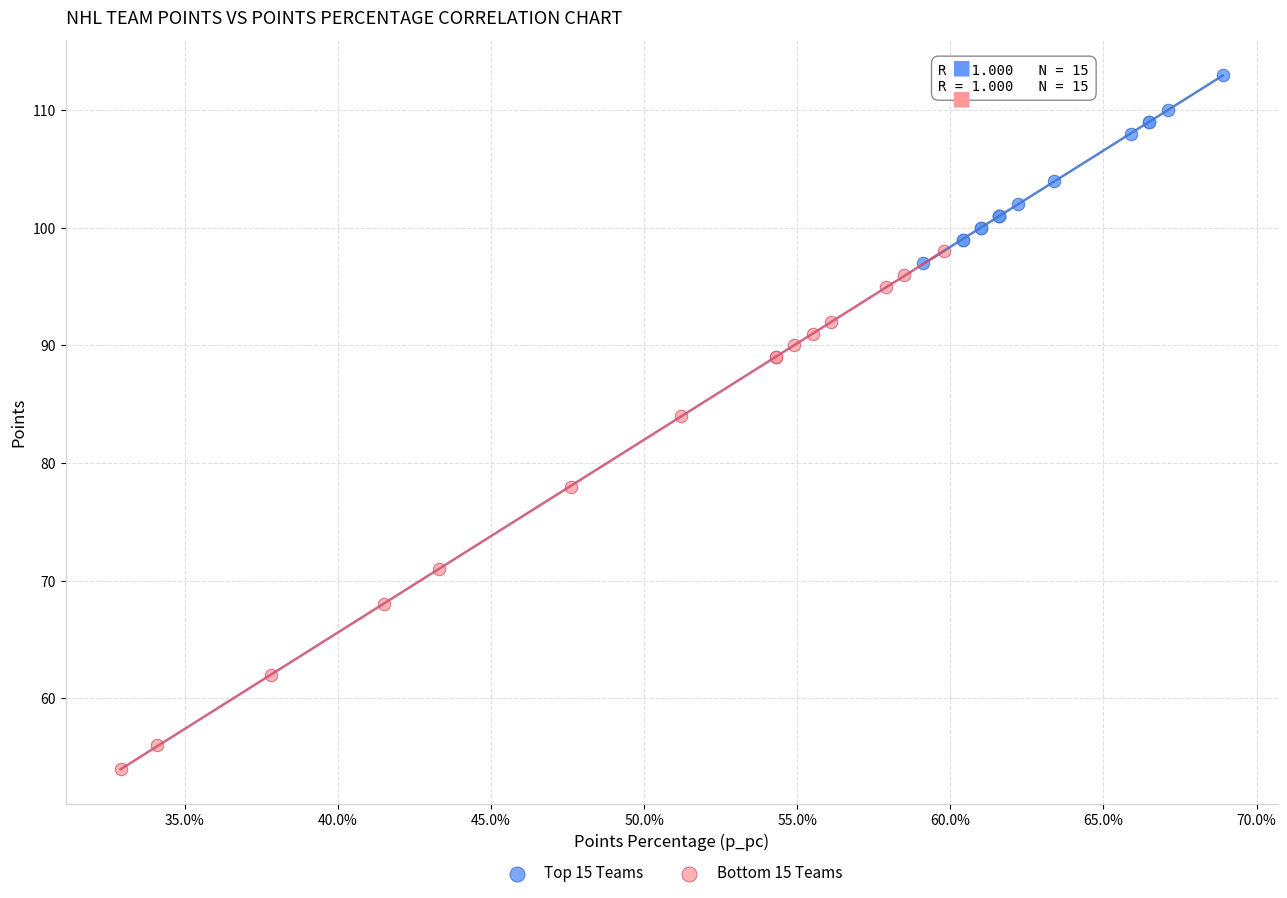

Which series has the largest Y range (max minus min)?

Bottom 15 Teams